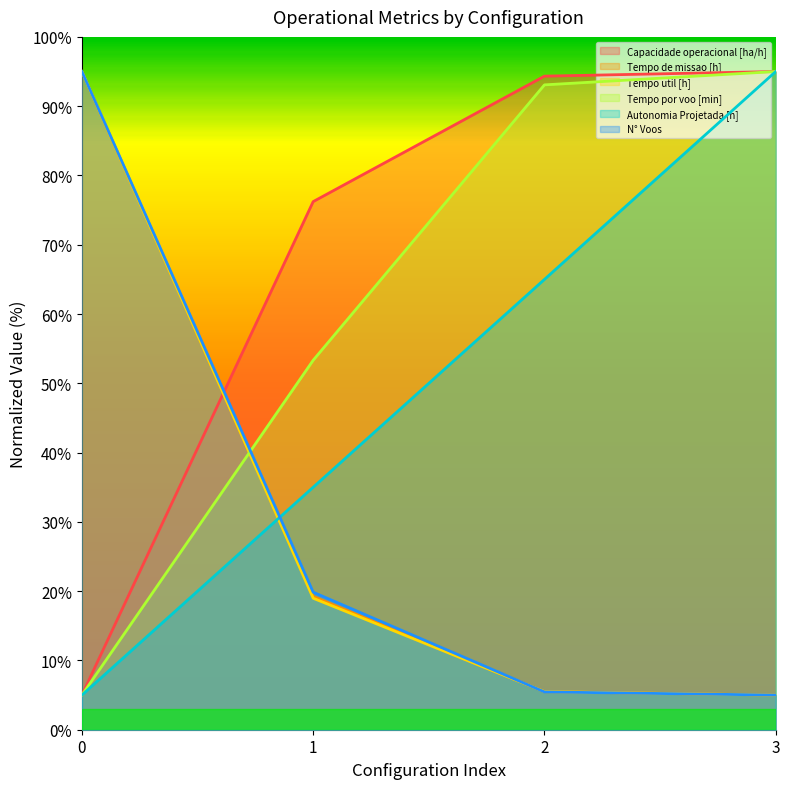

What is the spread (max minus min) of values at 3?

90.0